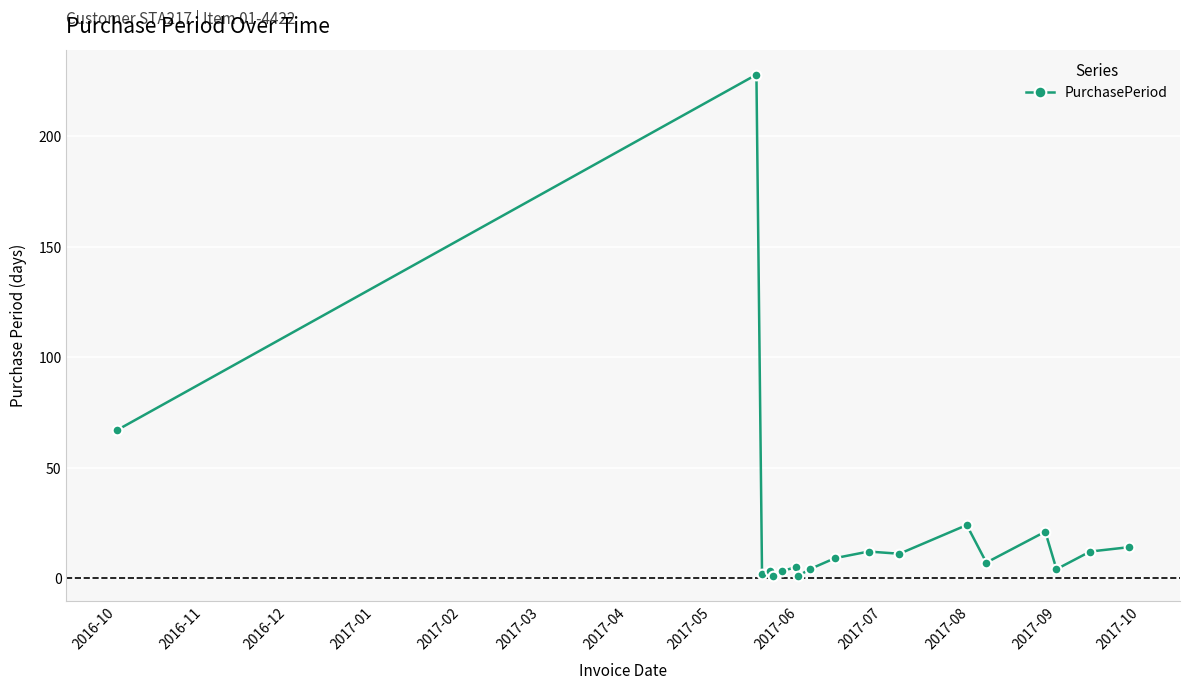

Count the number of data series in this chart.

1